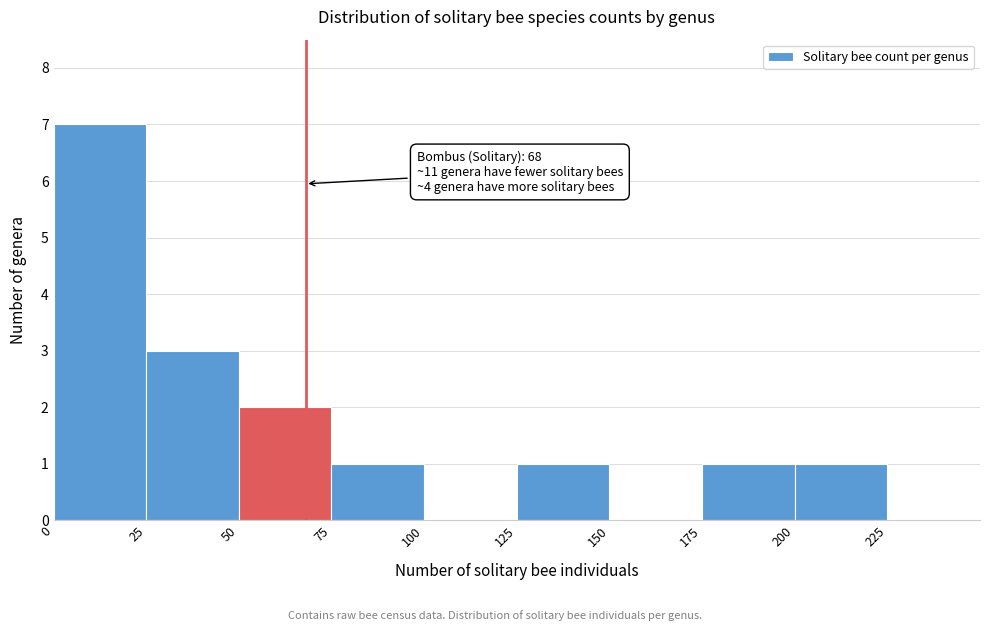

Over which range of the x-axis is the bar tallest?

0 to 25